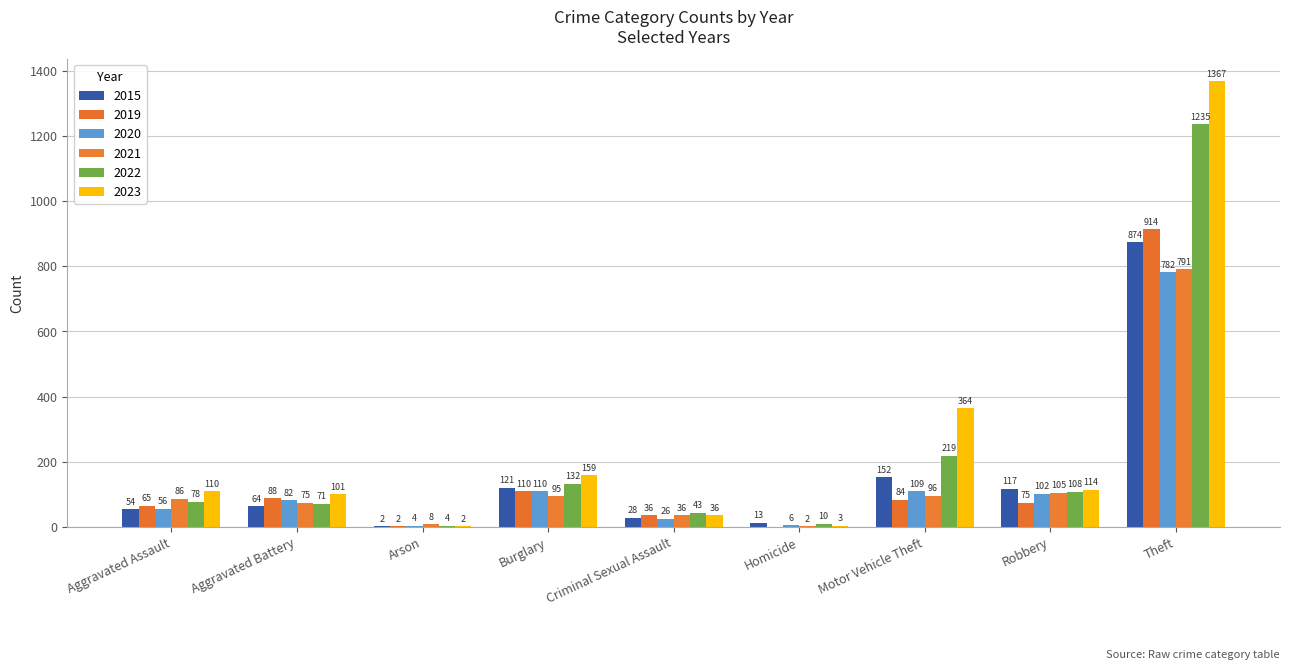

What position from the left is Theft?

9